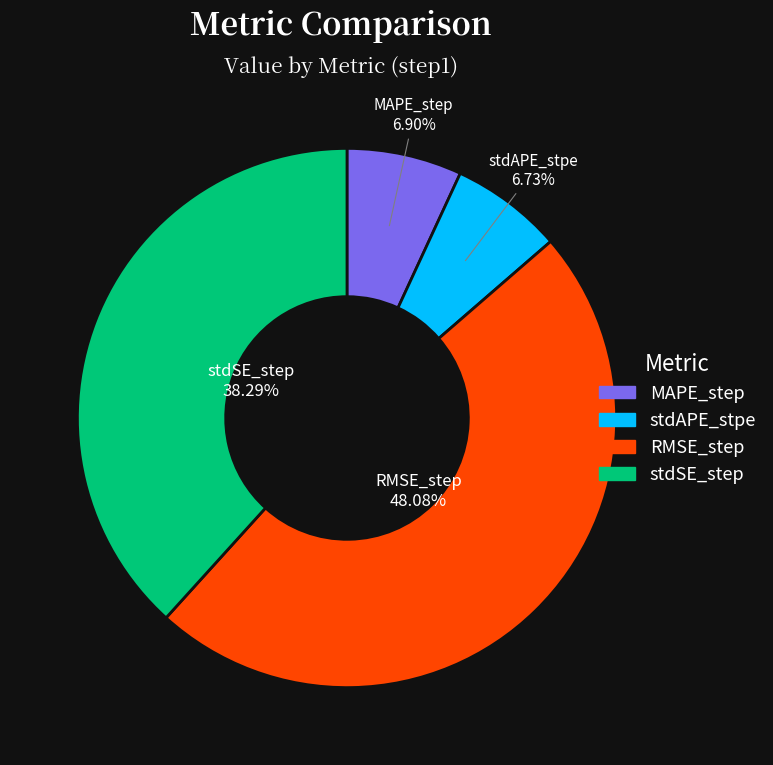

Is it true that stdAPE_stpe is 7% of the pie?

True